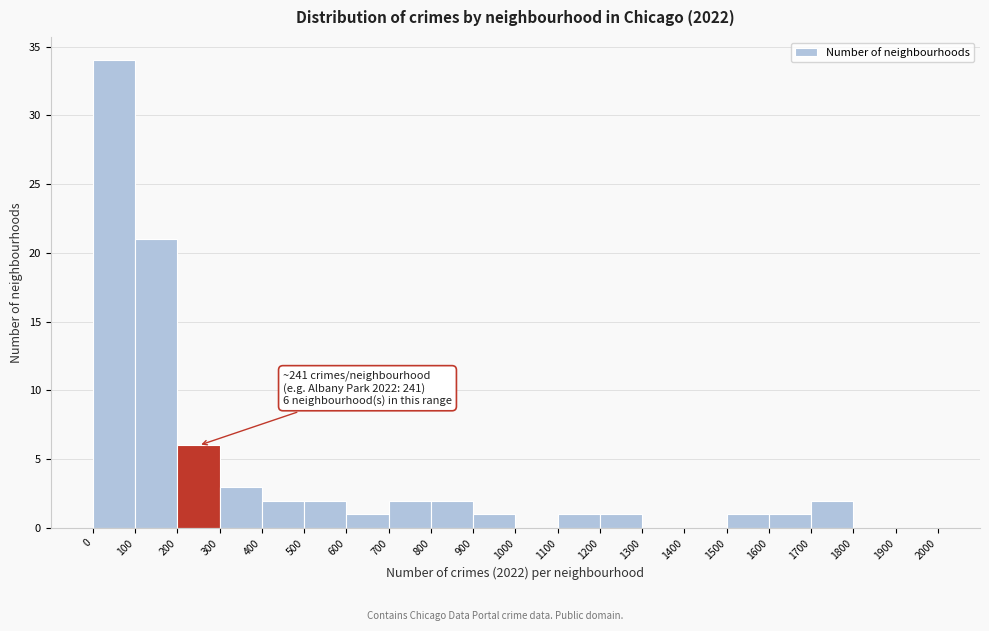

Over which range of the x-axis is the bar tallest?

0 to 100